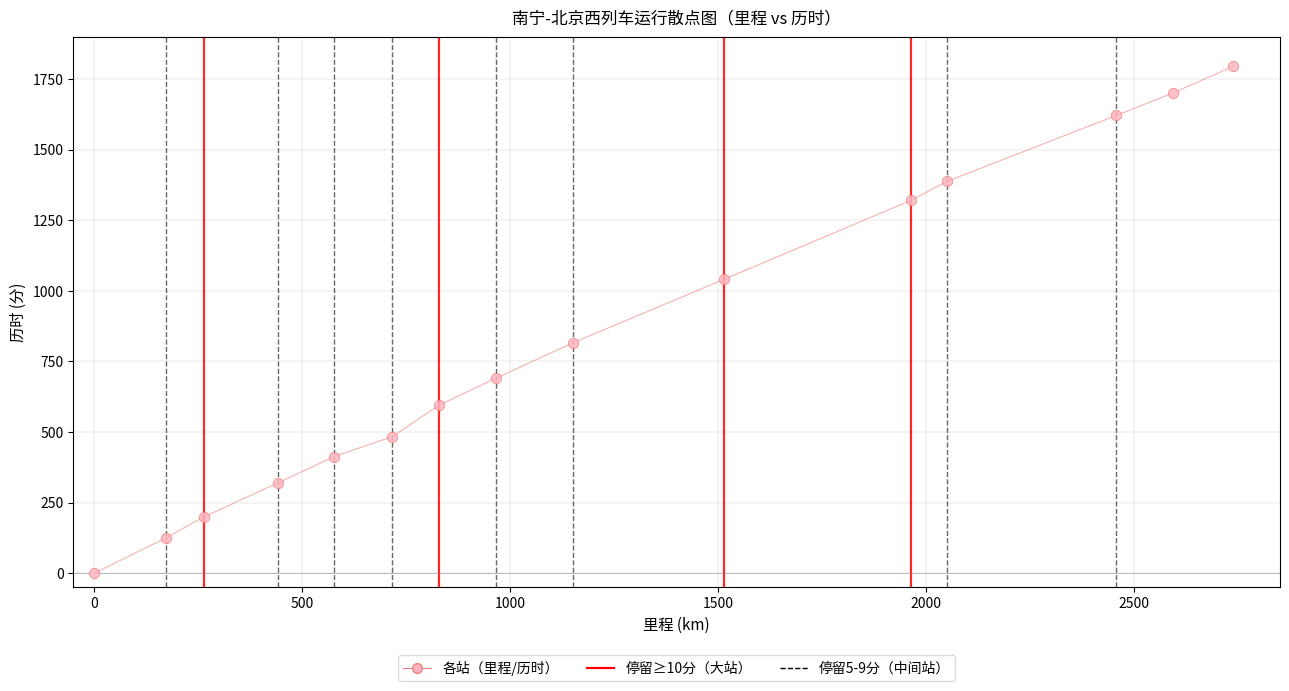

What Y value in the scatter plot is closest to 897?

816